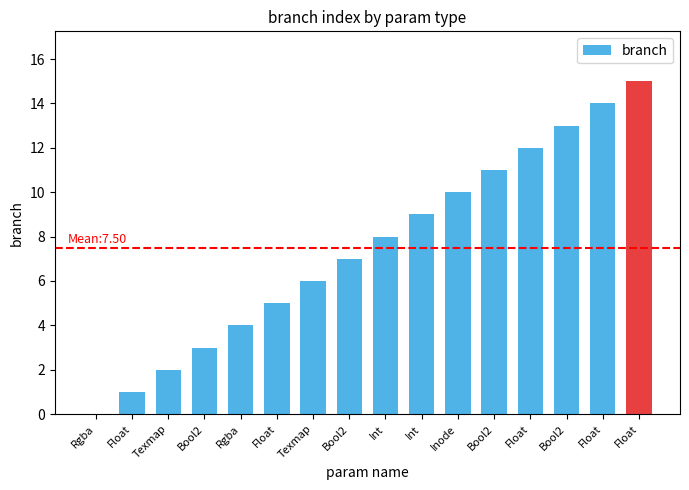

What is the sum of all values?

120